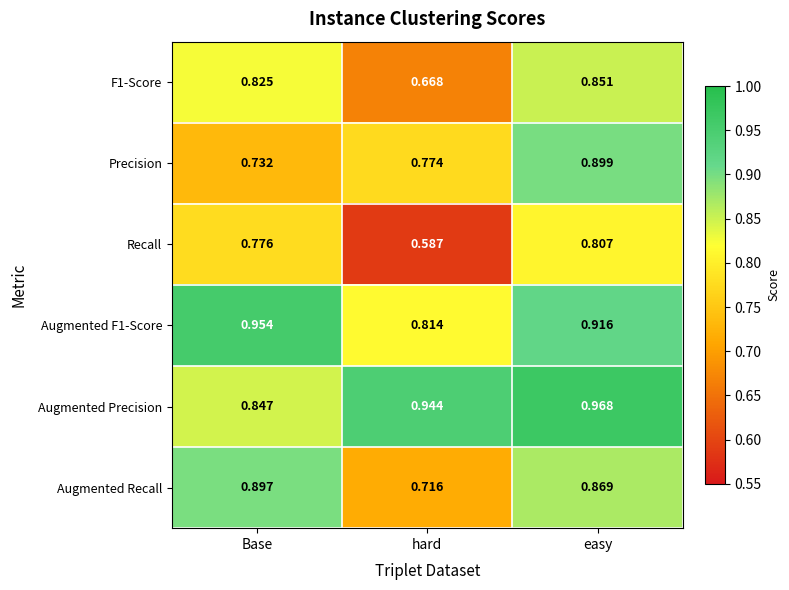

At which category is the sum across all series the highest?

easy